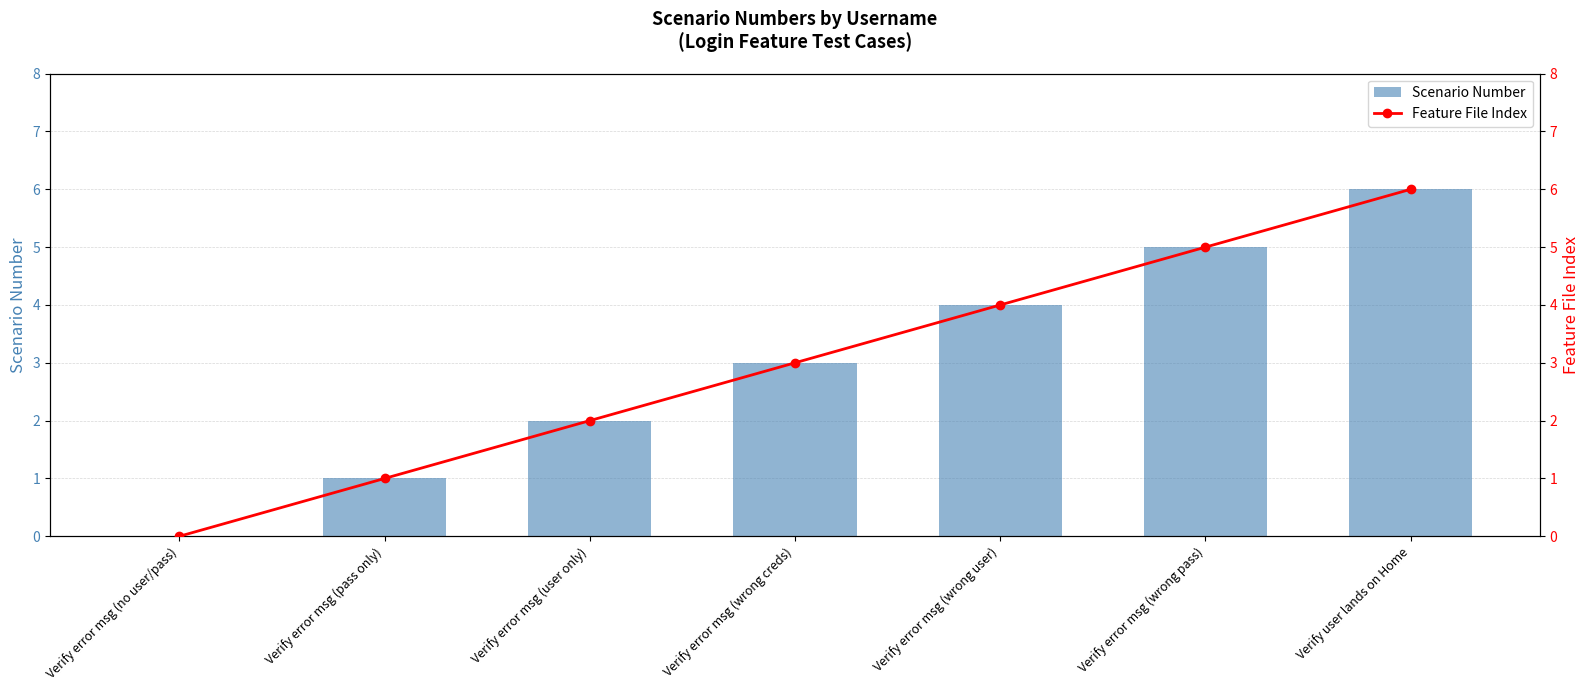

At Verify error msg (no user/pass), list the series in order from largest to smallest.

Scenario Number, Feature File Index